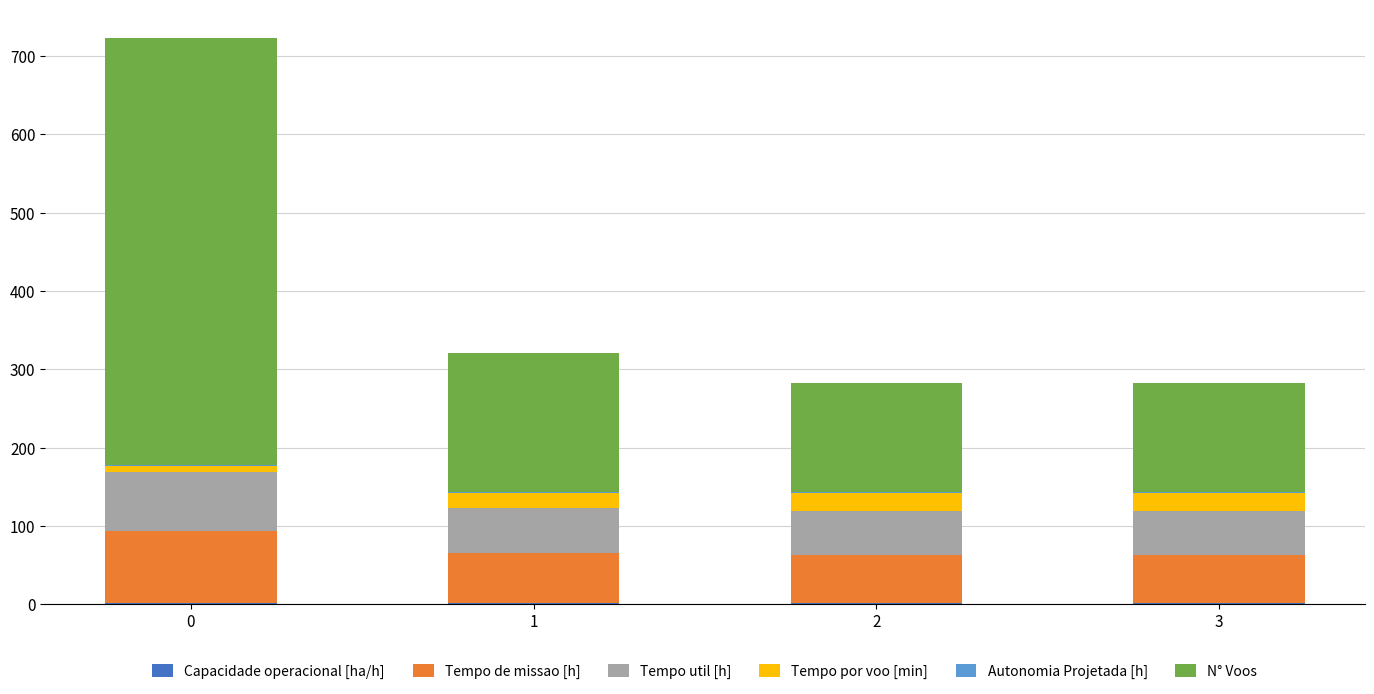

Are the bars grouped side by side (vs. stacked)?

No